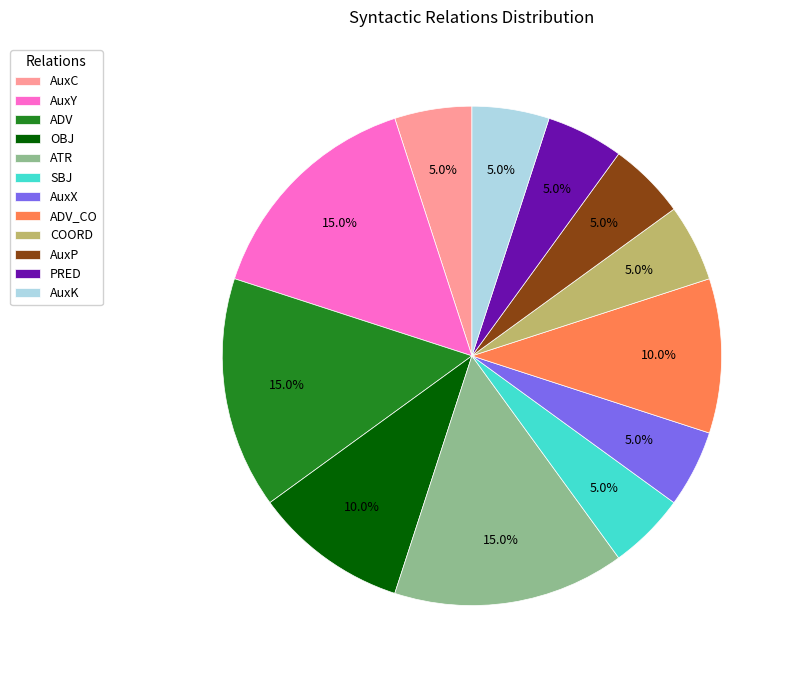

To the nearest percent, what is the combined percentage of PRED and COORD?

10%